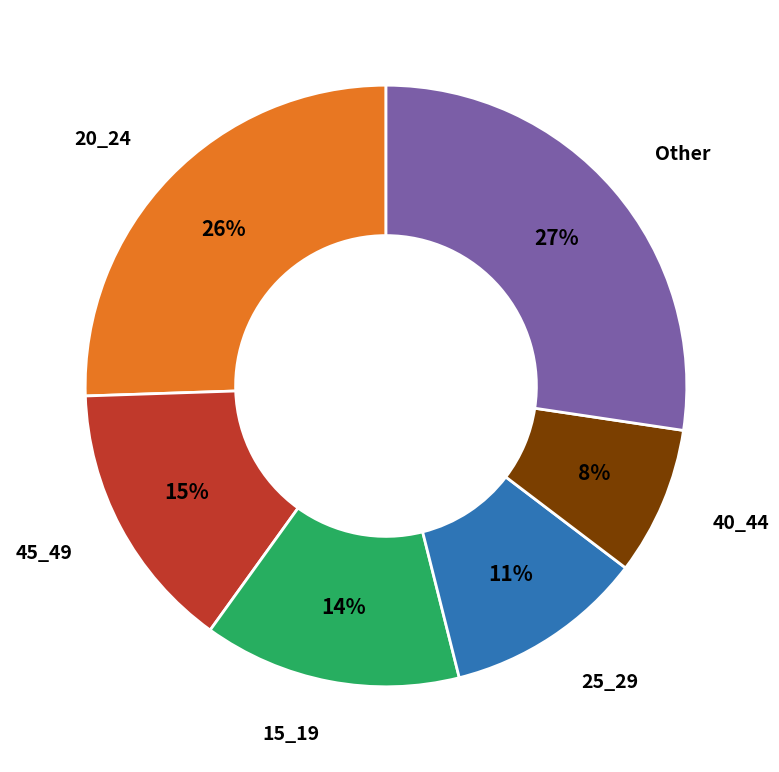

Does any single category account for the majority?

No